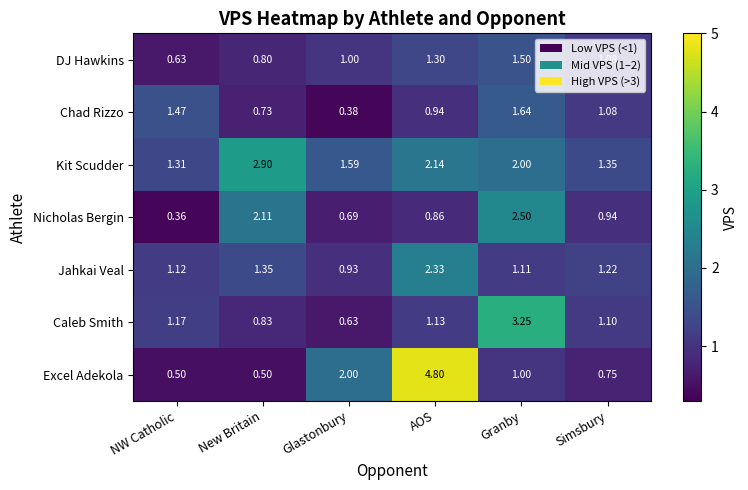

Rank the series by their maximum value, from lowest to highest.

DJ Hawkins, Chad Rizzo, Jahkai Veal, Nicholas Bergin, Kit Scudder, Caleb Smith, Excel Adekola